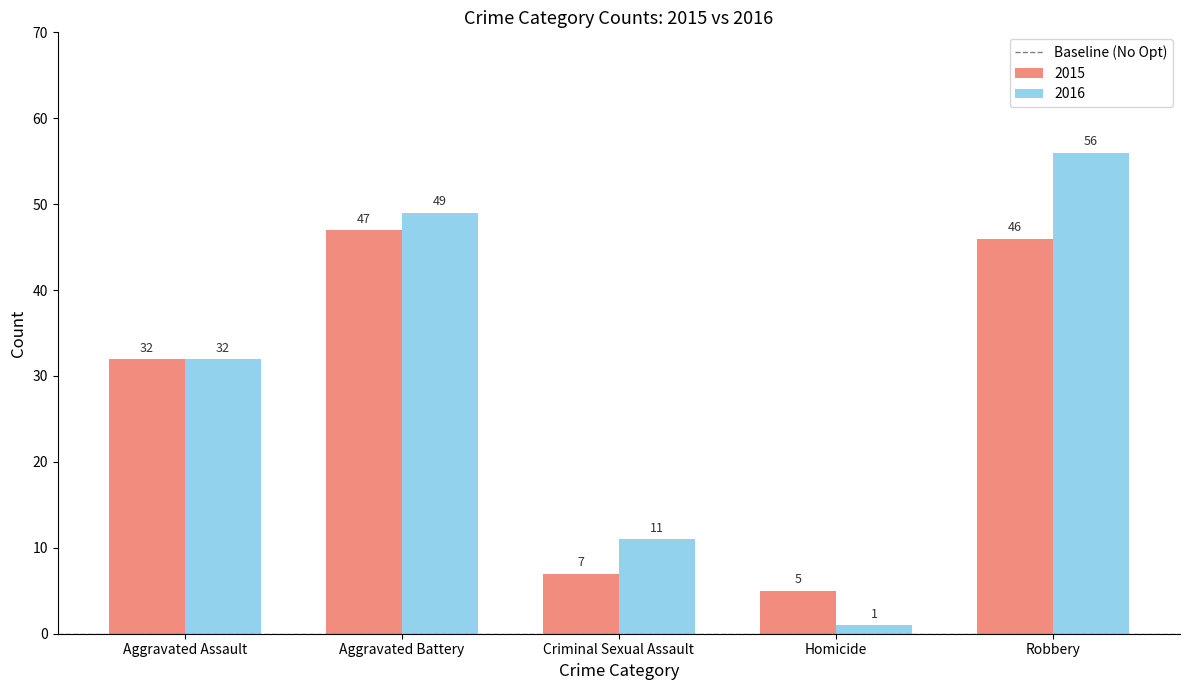

At how many categories does at least one series exceed 10?

4